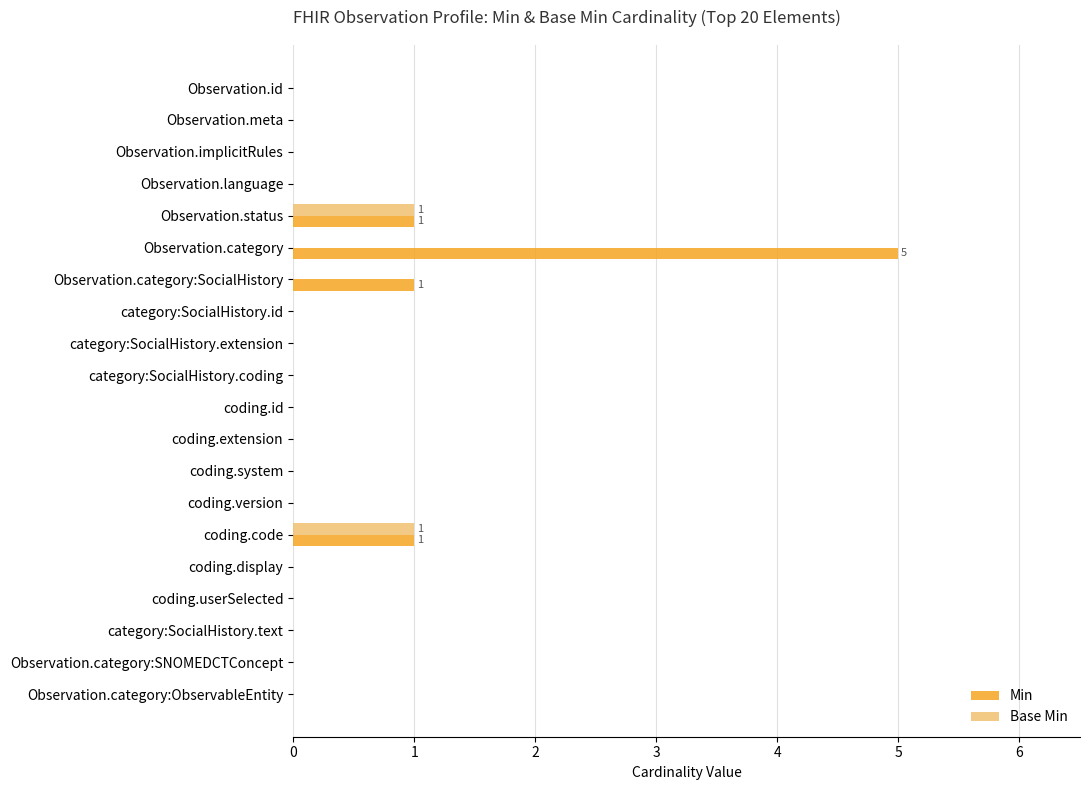

Which series has the largest total across all categories?

Min